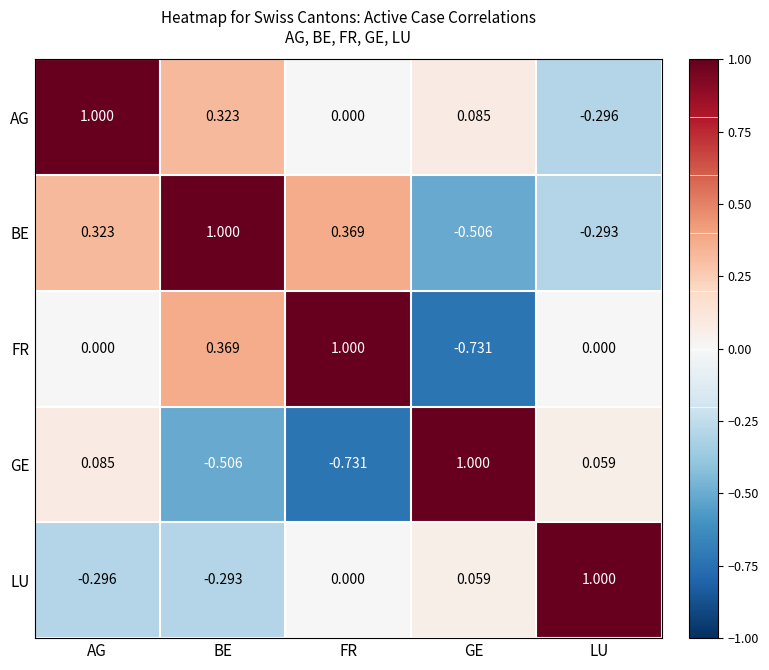

At LU, list the series in order from smallest to largest.

AG, BE, FR, GE, LU